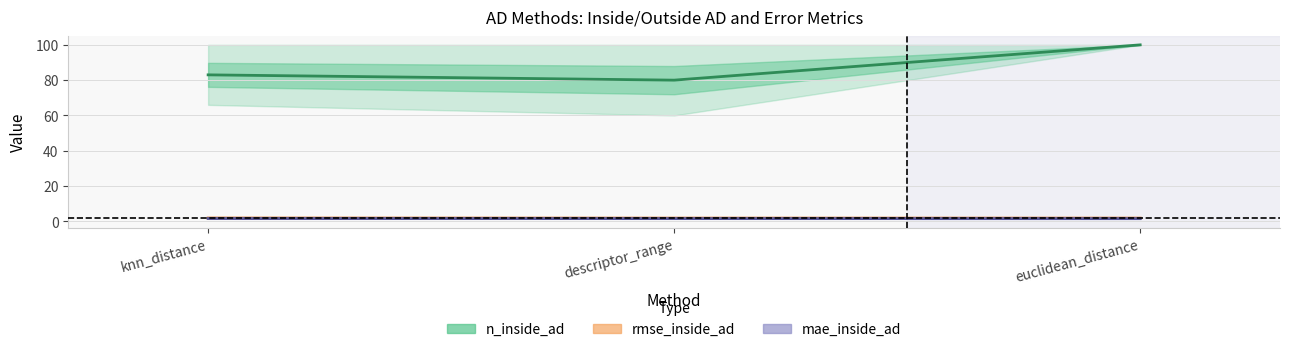

What are all the series names shown in the legend?

n_inside_ad, rmse_inside_ad, mae_inside_ad